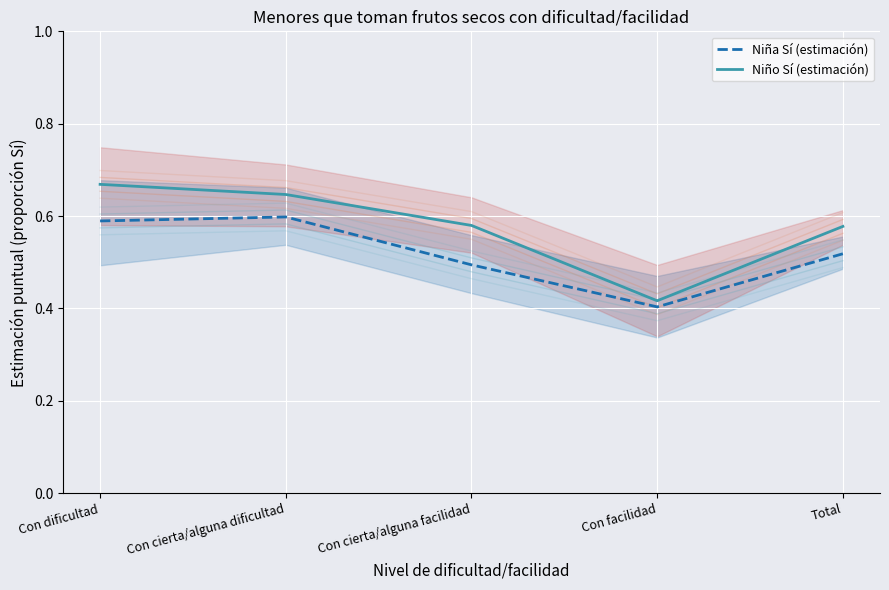

Which series has the widest spread of values?

Niño Sí (estimación)